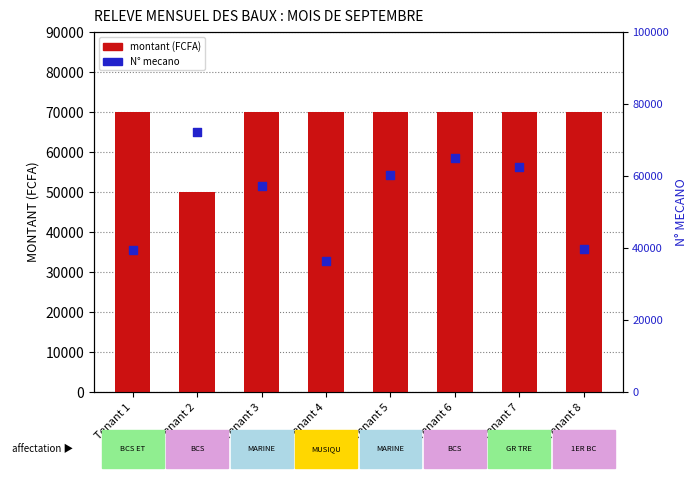

Which series has the largest total across all categories?

montant (FCFA)